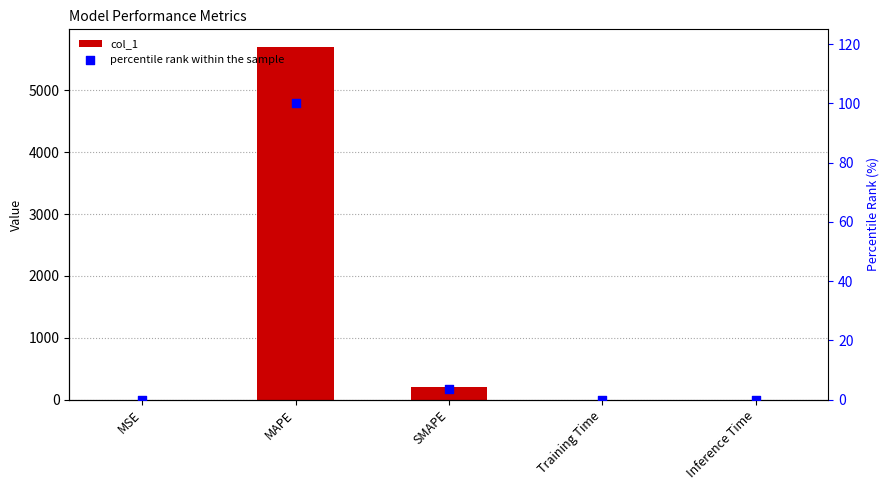

Which series has the largest total across all categories?

col_1